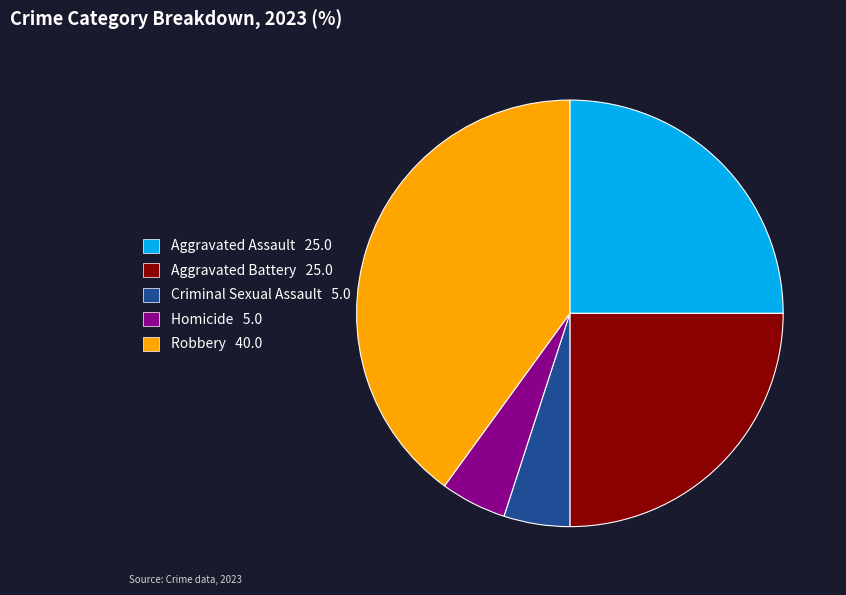

The Aggravated Battery 25.0 slice represents 14% of the pie. True or false?

False